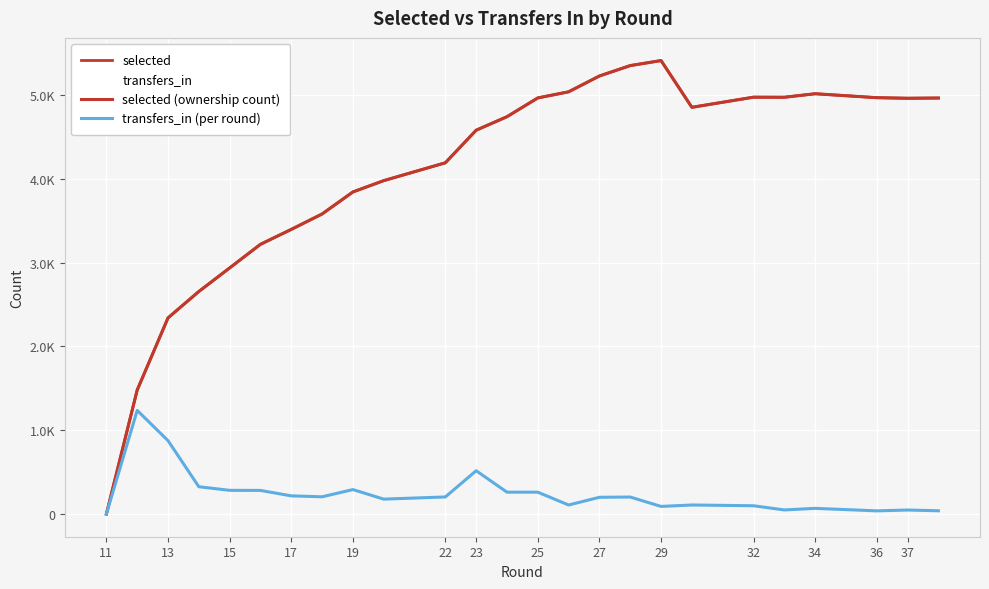

Is this an area chart (filled region under the line)?

No